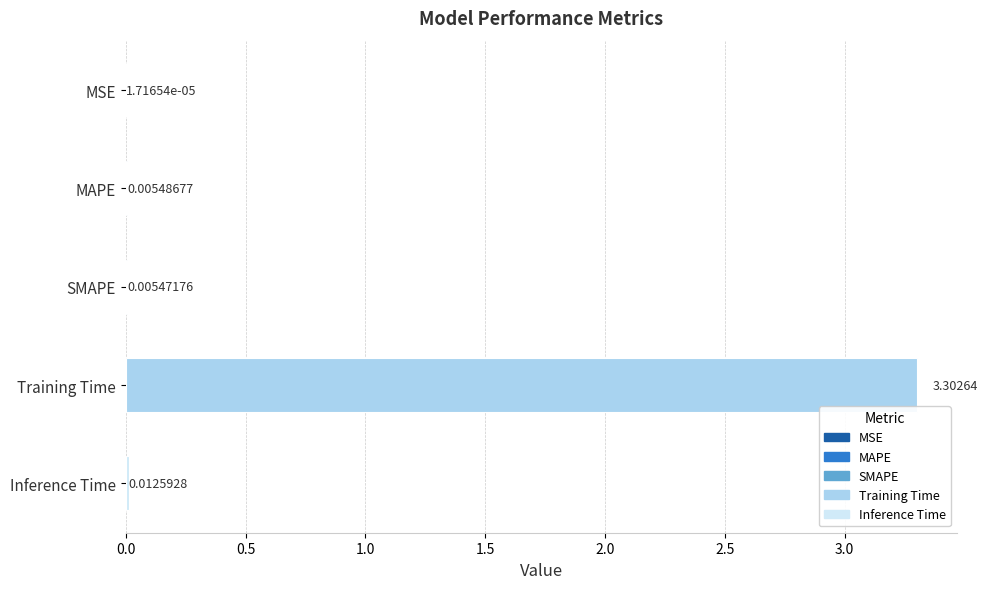

Between Inference Time and Training Time, which is larger?

Training Time